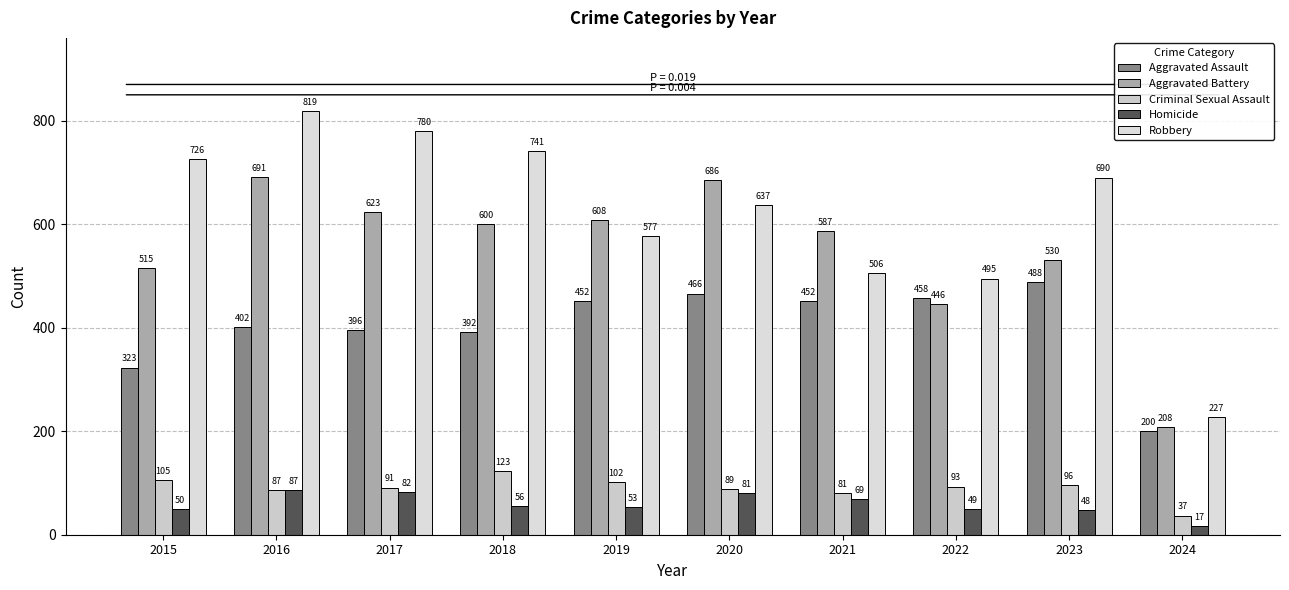

What are all the series names shown in the legend?

Aggravated Assault, Aggravated Battery, Criminal Sexual Assault, Homicide, Robbery